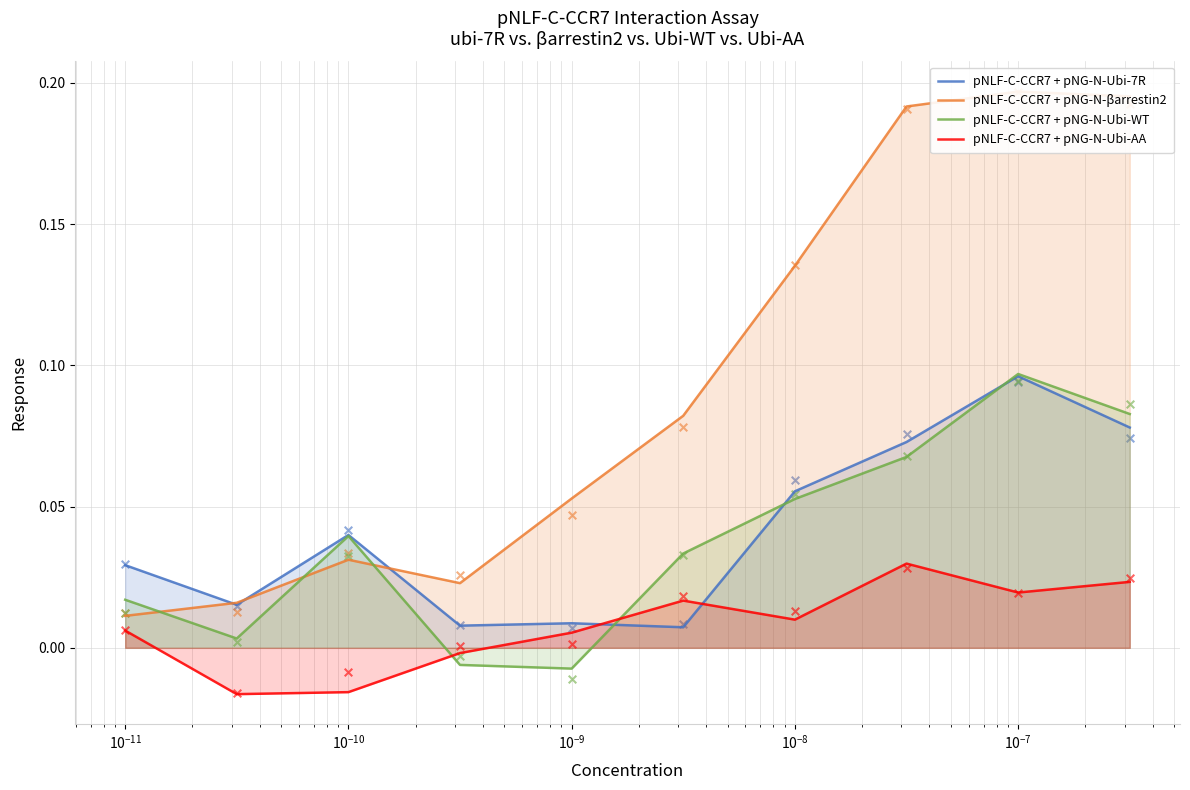

What are all the series names shown in the legend?

pNLF-C-CCR7 + pNG-N-Ubi-7R, pNLF-C-CCR7 + pNG-N-βarrestin2, pNLF-C-CCR7 + pNG-N-Ubi-WT, pNLF-C-CCR7 + pNG-N-Ubi-AA